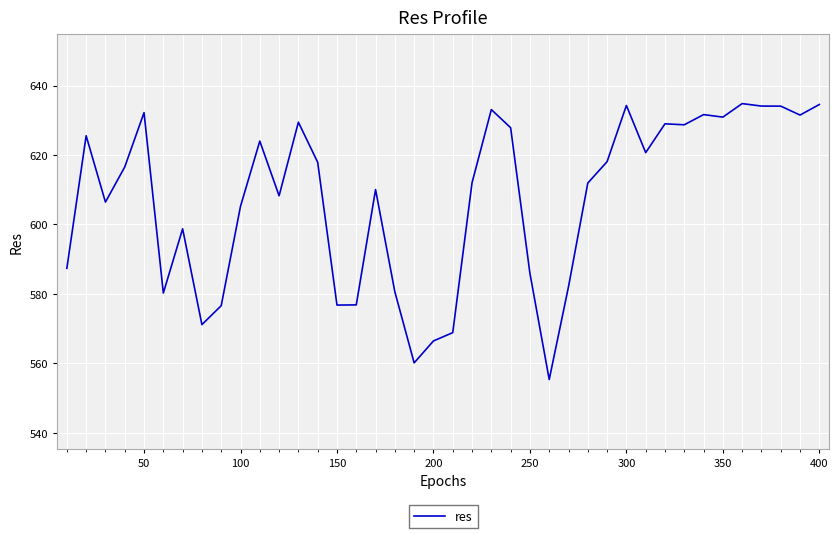

True or false: the data has more than 2 interior local peaks.

True